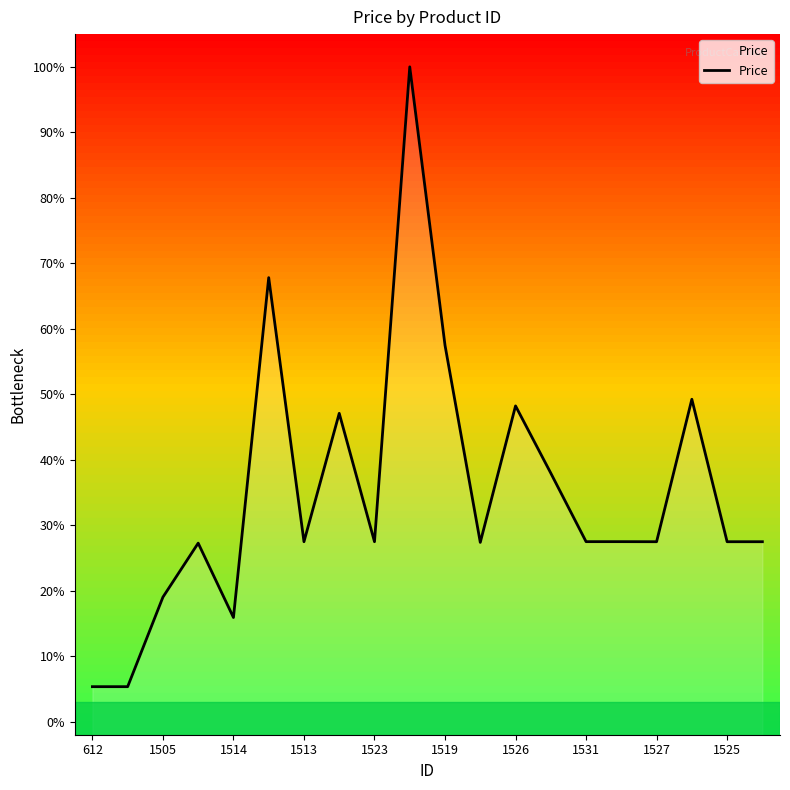

What is the smallest value displayed?

0.1